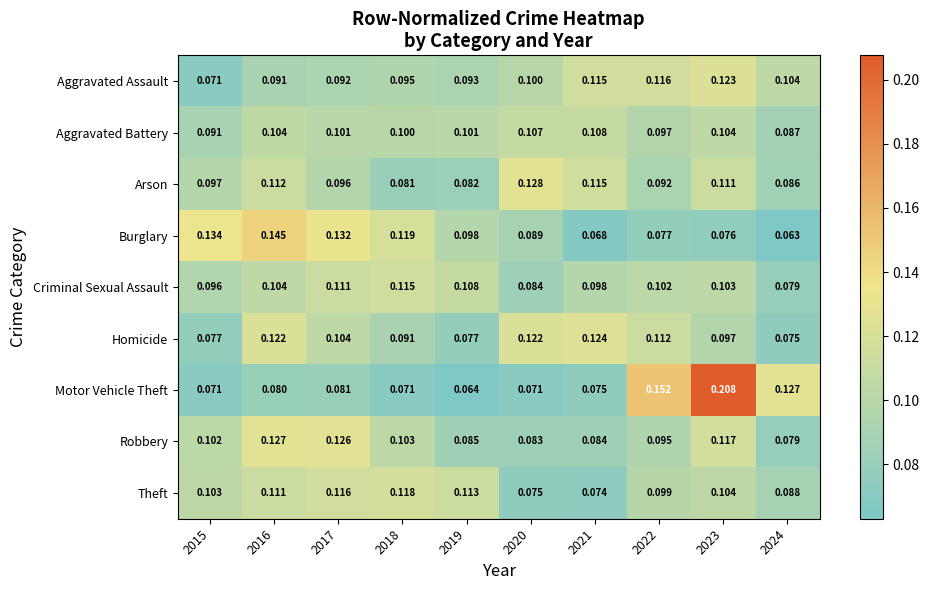

Between 2016 and 2023, which series saw the biggest shift?

Motor Vehicle Theft